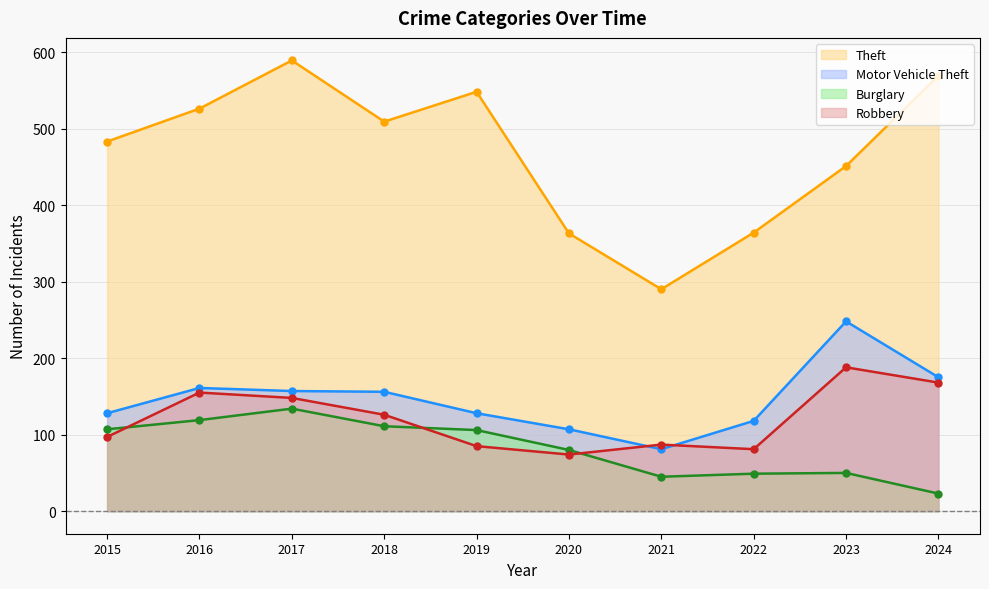

Reading left to right, list all the values displayed in this chart.

Theft: 483	526	589	509	548	363	290	364	451	569
Motor Vehicle Theft: 128	161	157	156	128	107	81	118	248	175
Burglary: 107	119	134	111	106	80	45	49	50	23
Robbery: 97	155	148	126	85	74	87	81	188	168